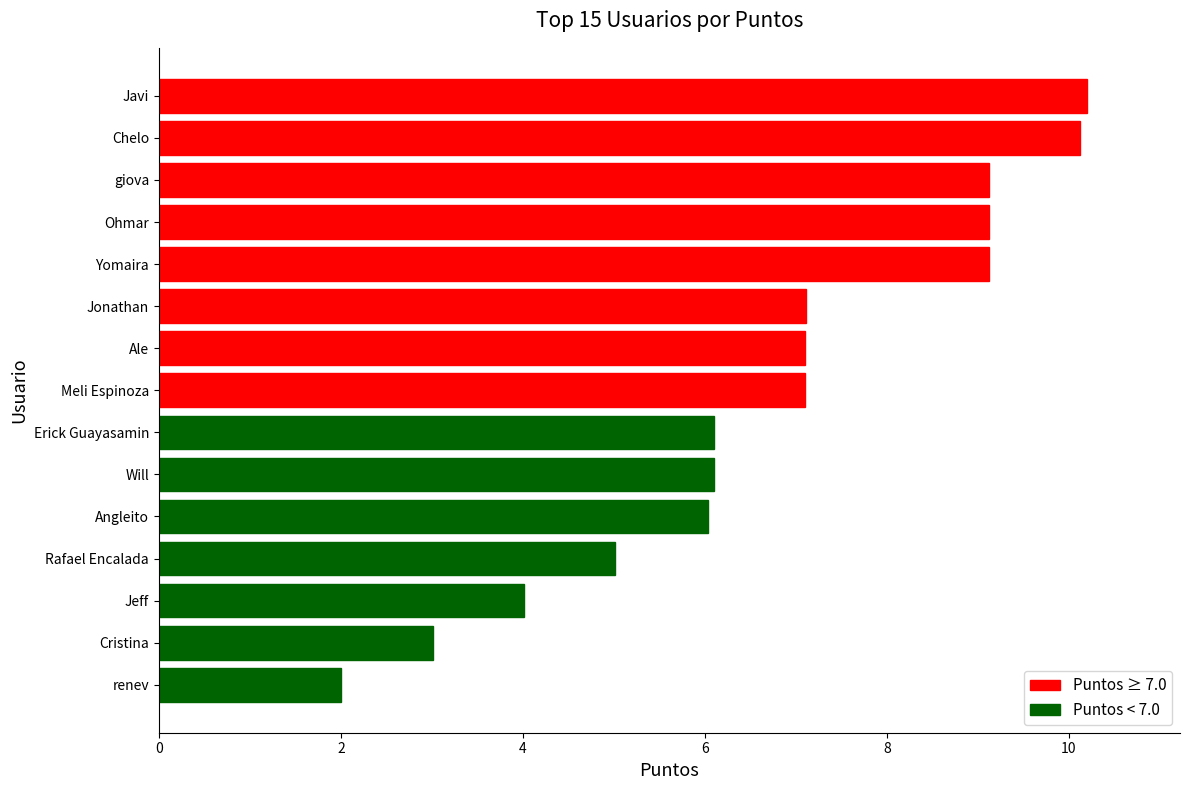

What is the average value?

6.8